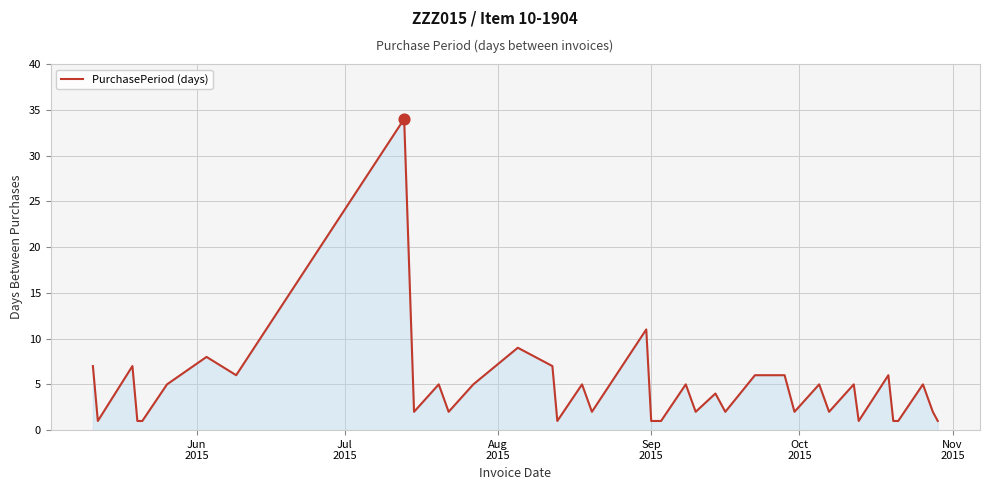

What is the maximum value shown in the chart?

34